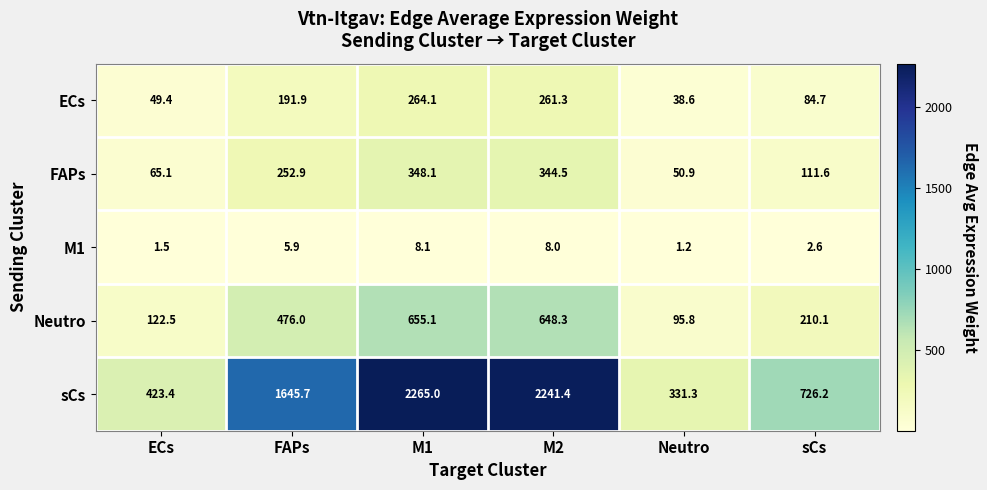

List the series in order of their peak value, lowest first.

M1, ECs, FAPs, Neutro, sCs